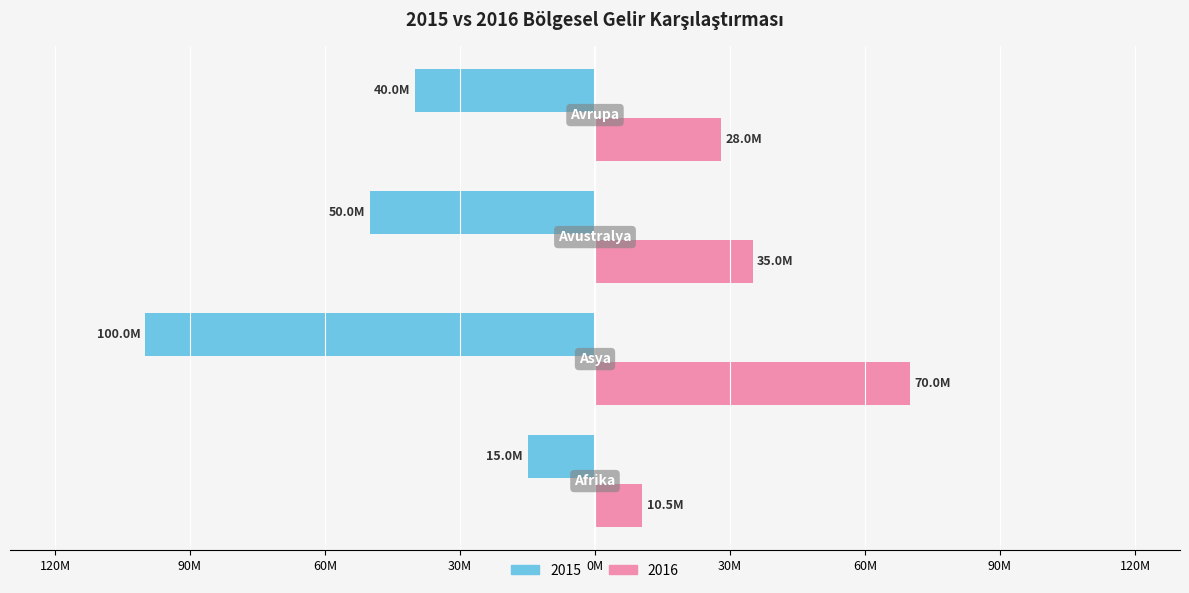

What are all the series names shown in the legend?

2015, 2016